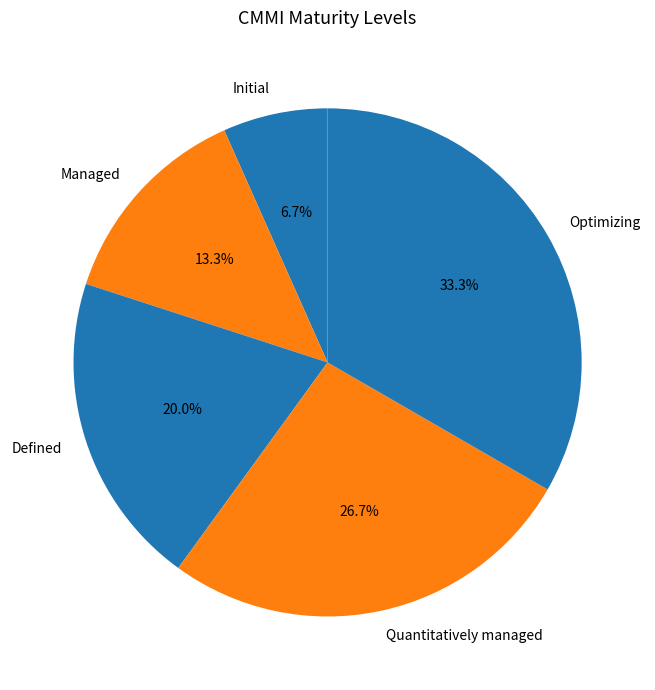

Count the number of slices in the pie.

5